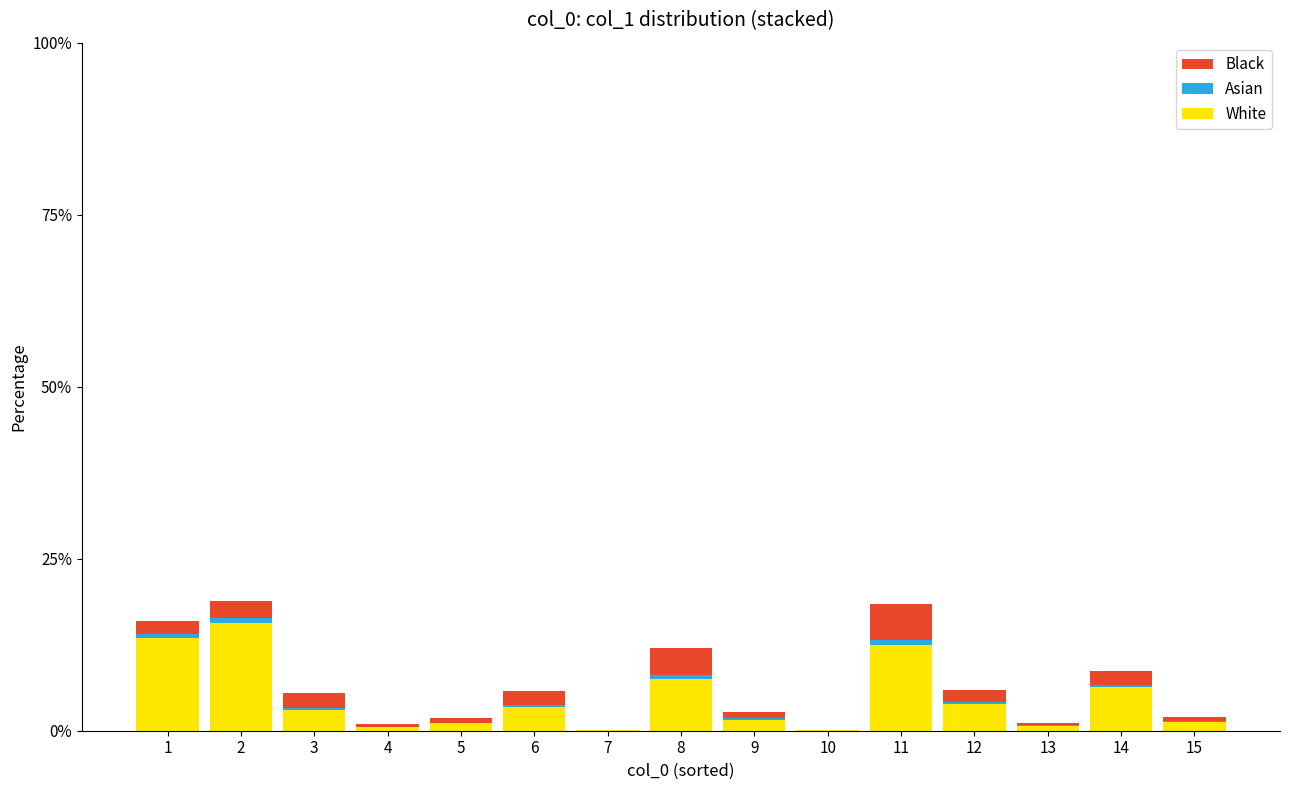

What is the highest value of the White series?

15.7